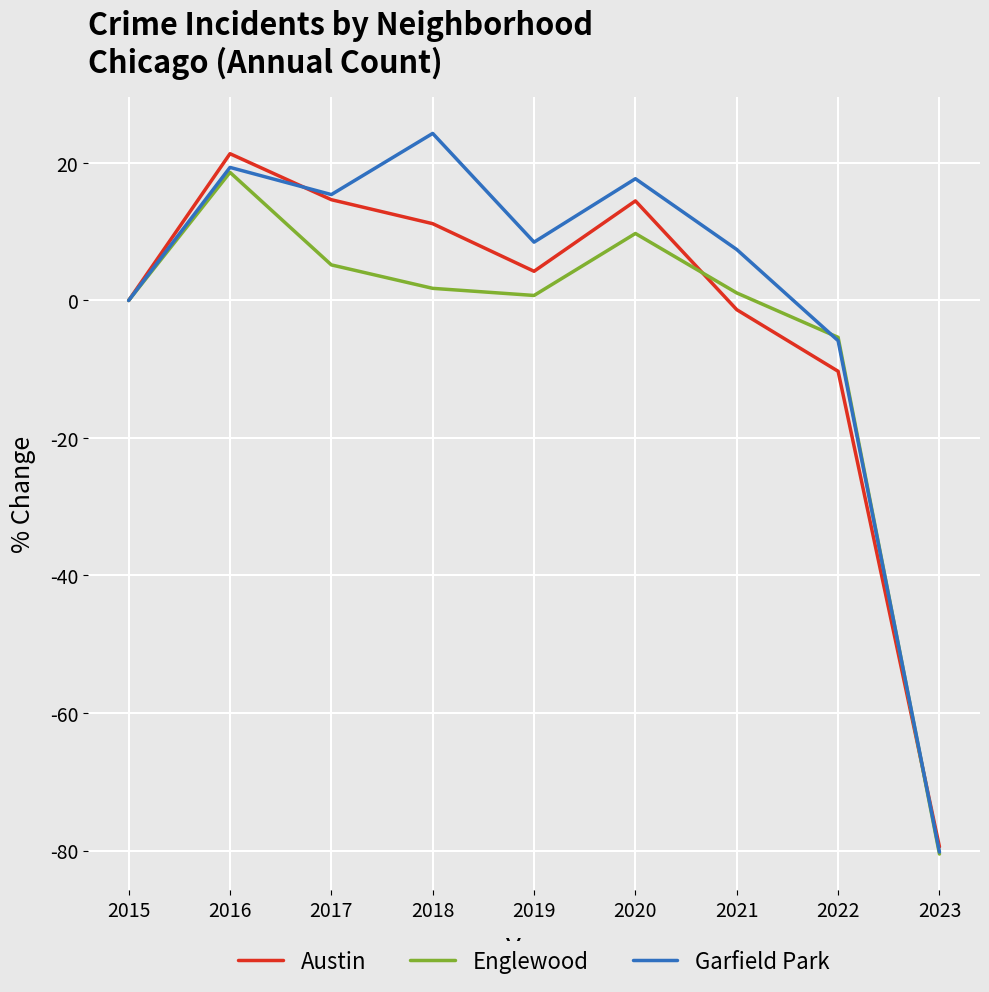

Does the chart have visible grid lines?

Yes